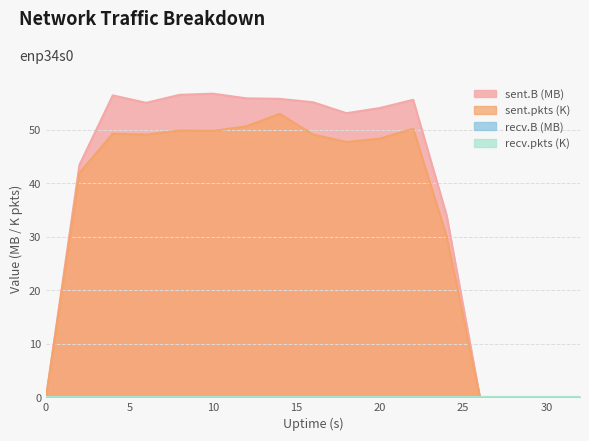

At which category does sent.pkts reach its first local peak?

4